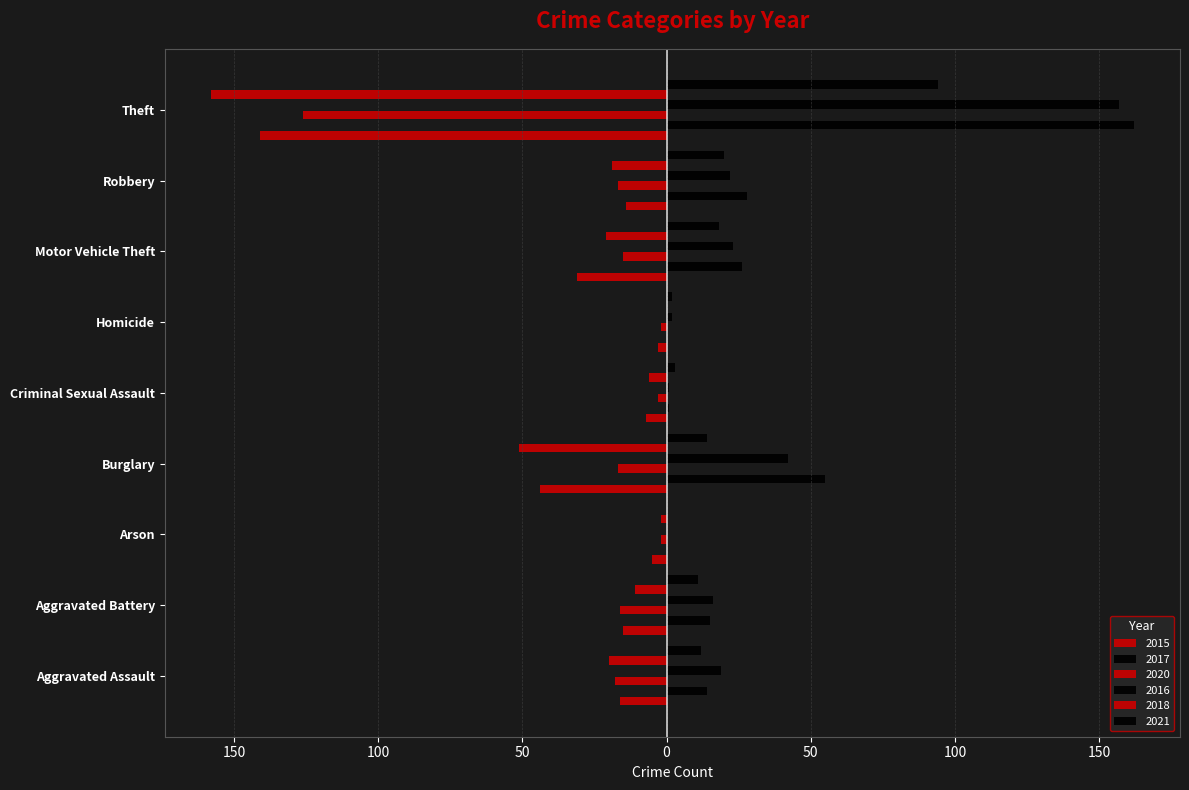

What is the maximum value shown in the chart?

162